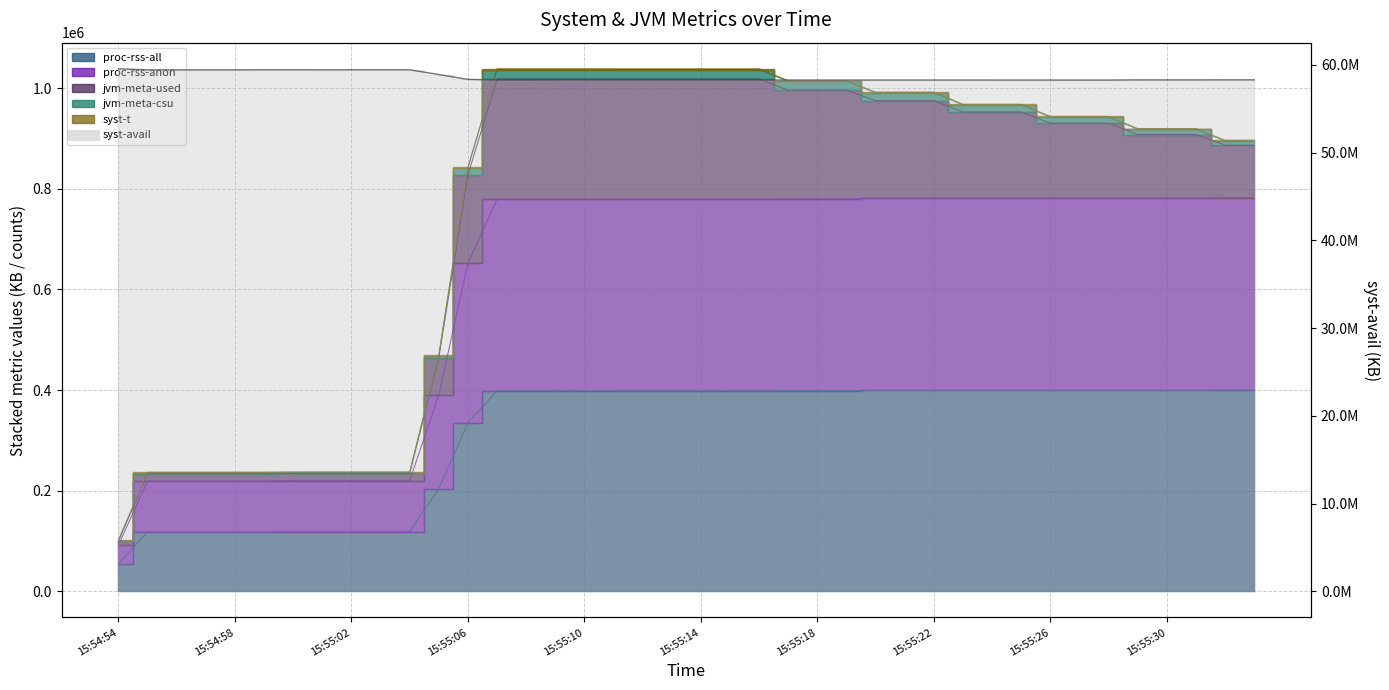

Which series changed the most between 15:55:01 and 15:55:02?

syst-avail